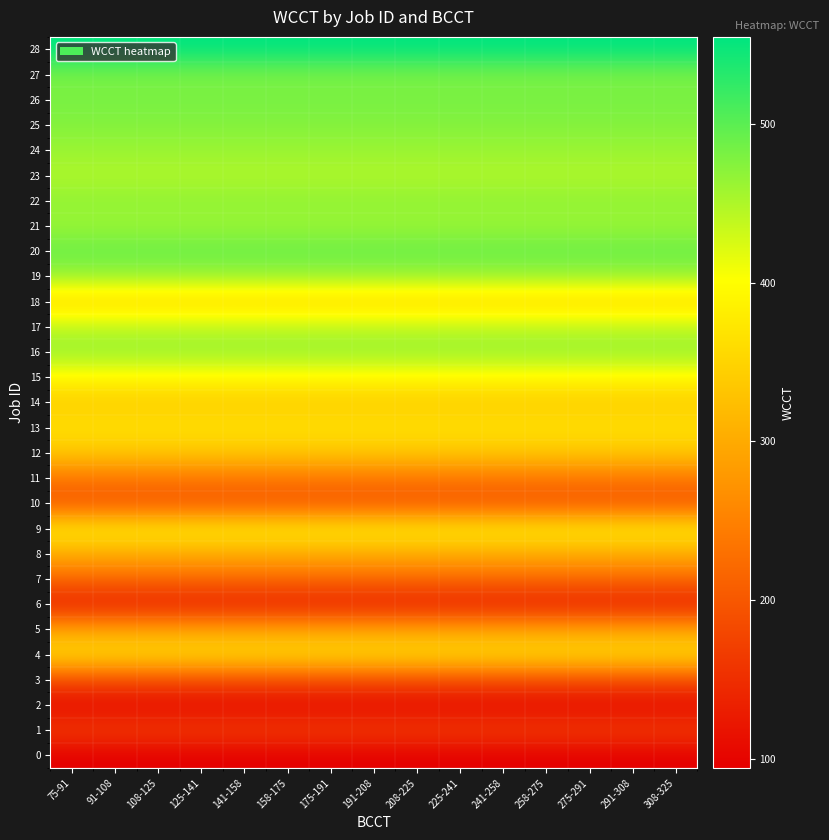

At which category does the chart reach its peak across all series?

75-91